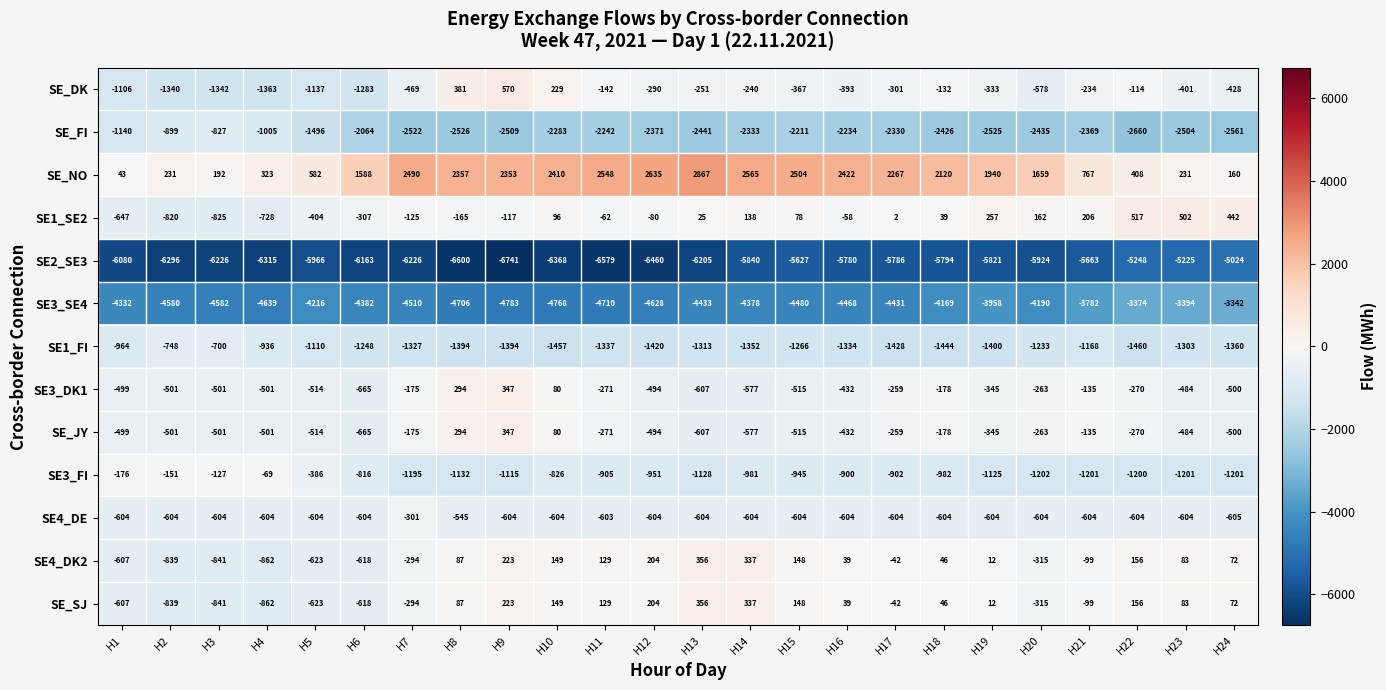

What is the difference between the maximum and minimum values in the SE3_SE4 series?

1441